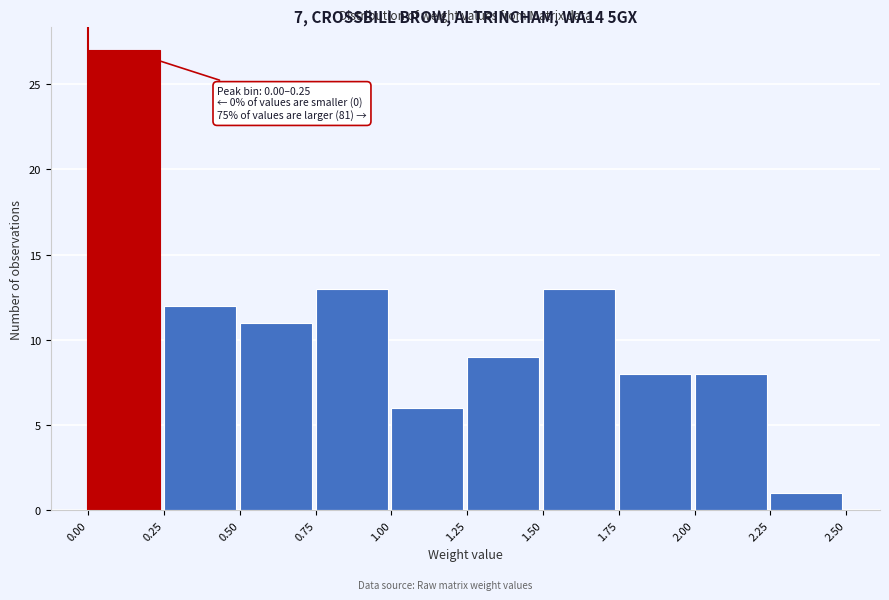

Which range on the x-axis has the tallest bar?

0.00 to 0.25